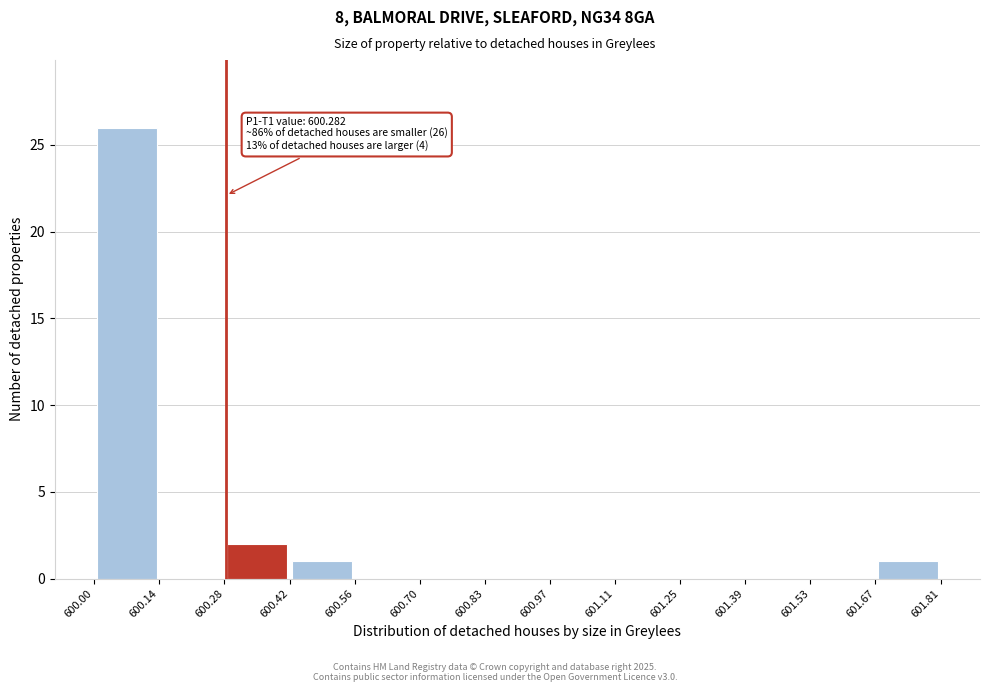

Over which range of the x-axis is the bar tallest?

600.00 to 600.14